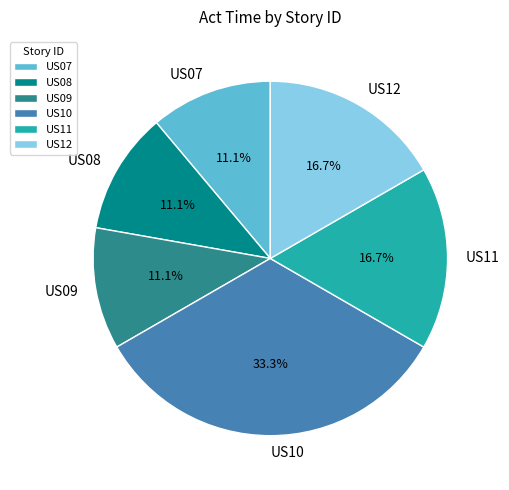

True or false: US10 accounts for 33% of the total.

True